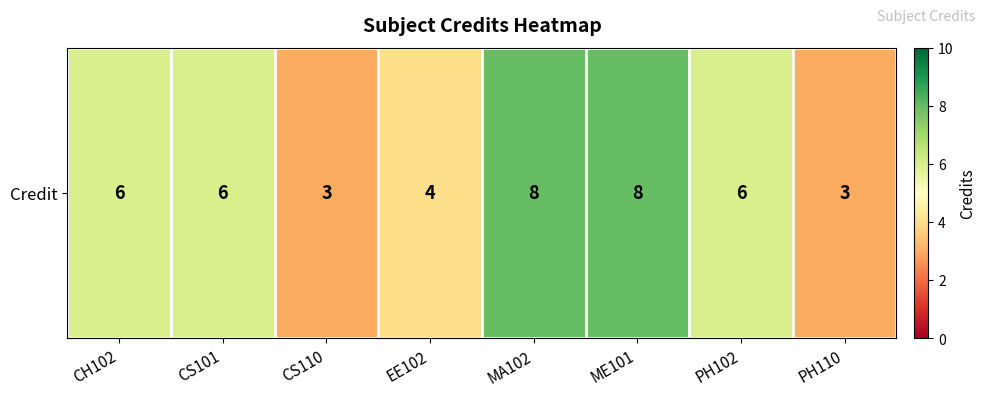

What is the average value?

6